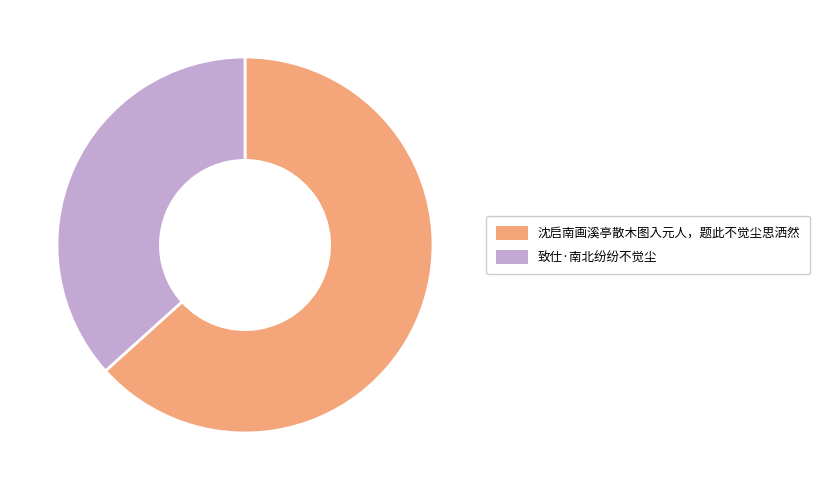

What is the smallest slice in the pie chart?

致仕·南北纷纷不觉尘